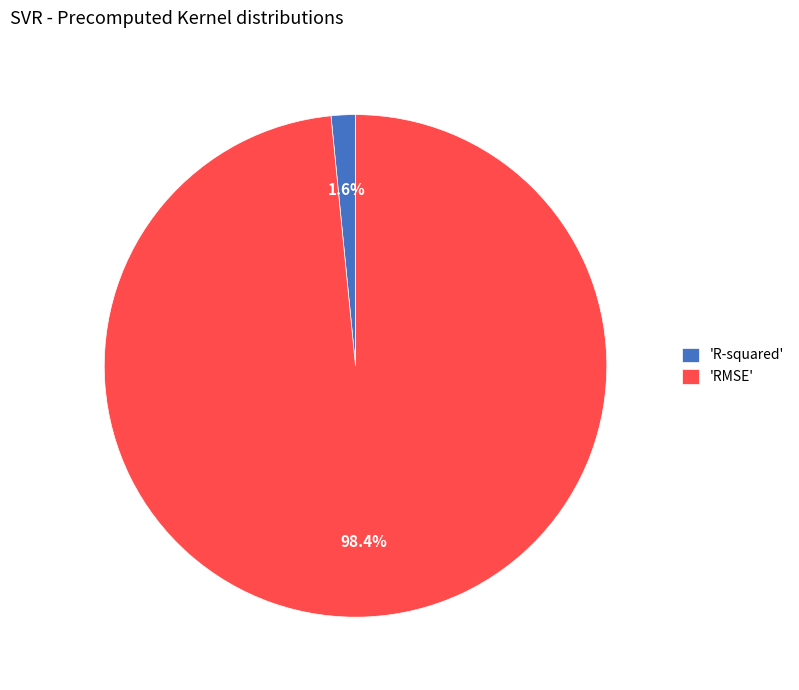

How many slices are in this pie chart?

2